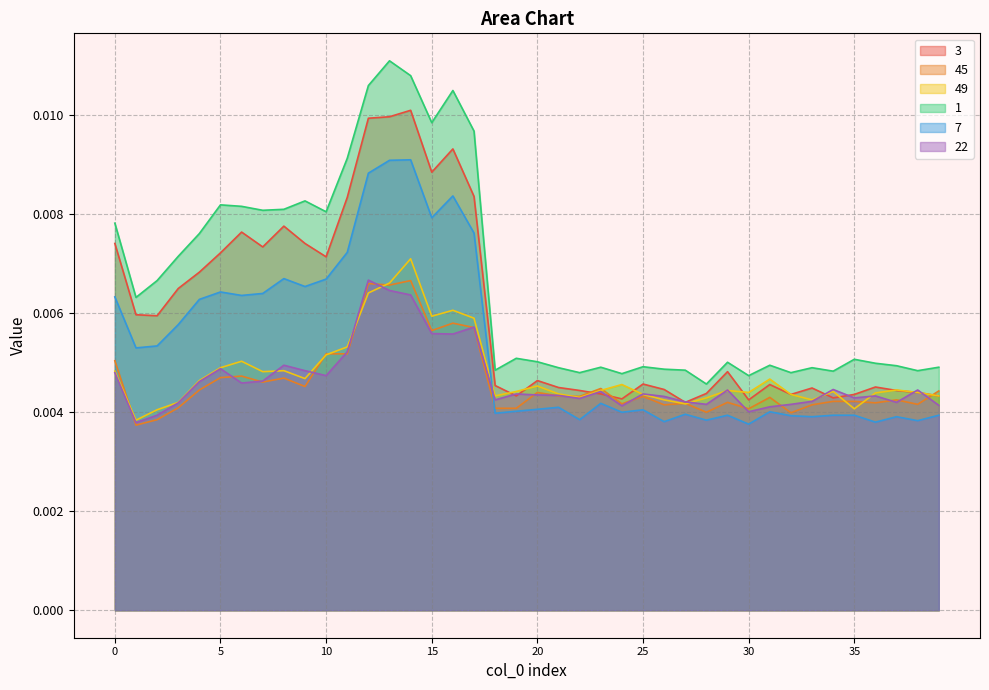

What are all the series names shown in the legend?

3, 45, 49, 1, 7, 22